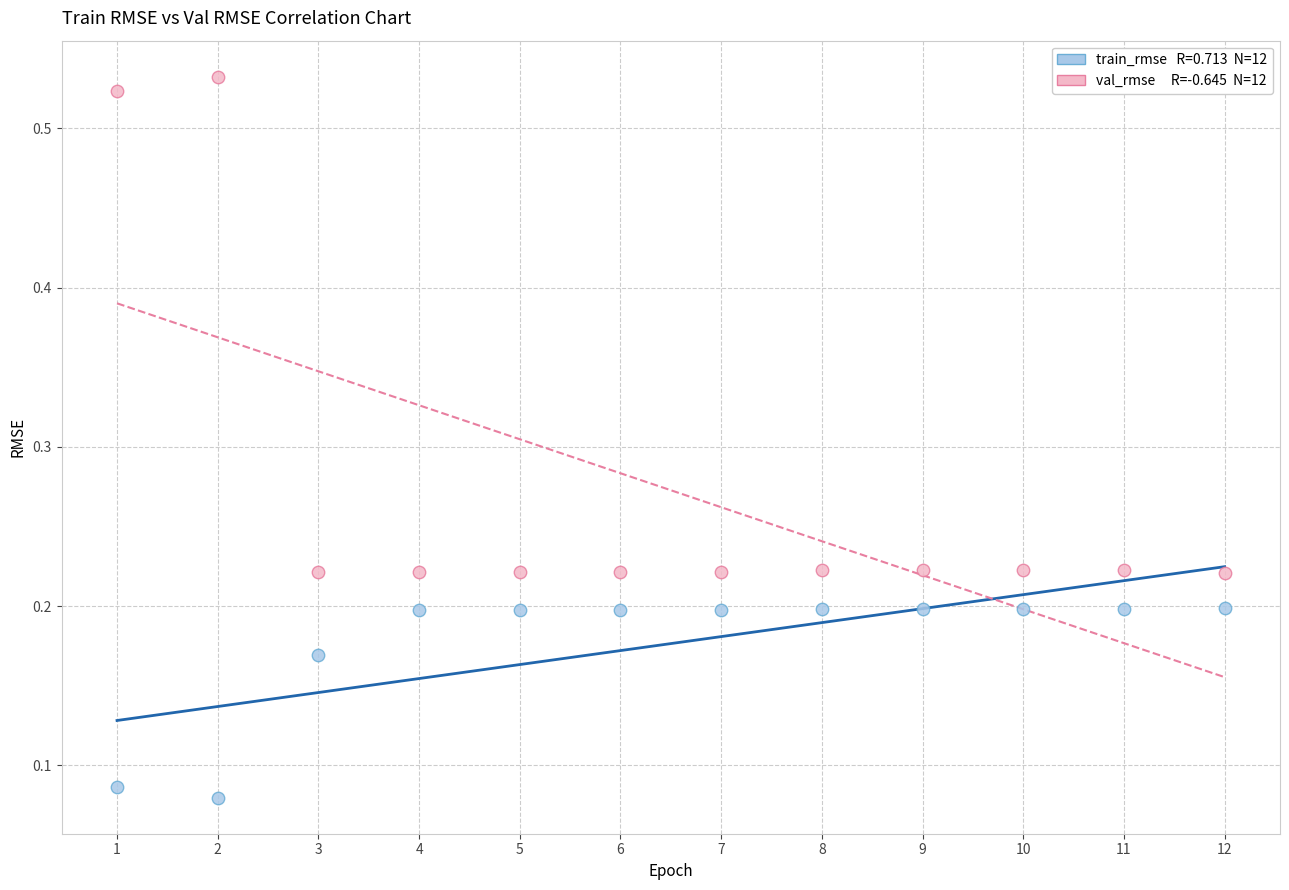

Across all data points, what is the range of X values (max minus min)?

11.0